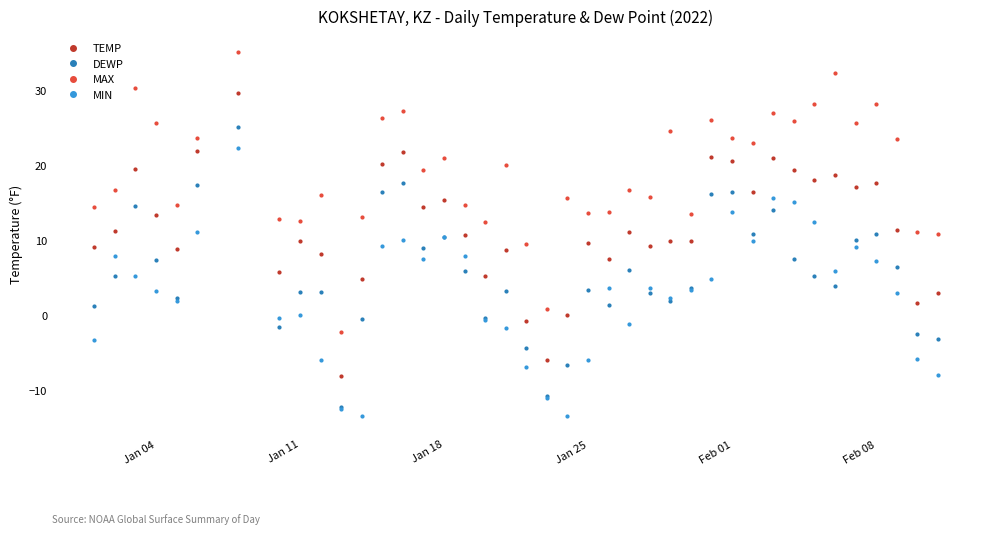

True or false: TEMP and MIN intersect in this chart.

False